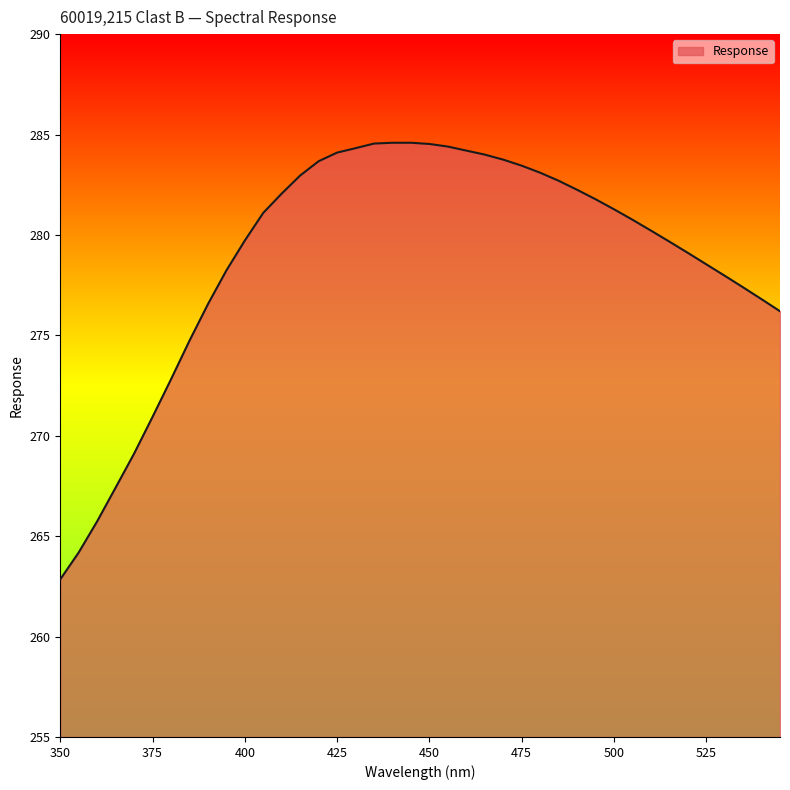

What is the maximum value shown in the chart?

284.6